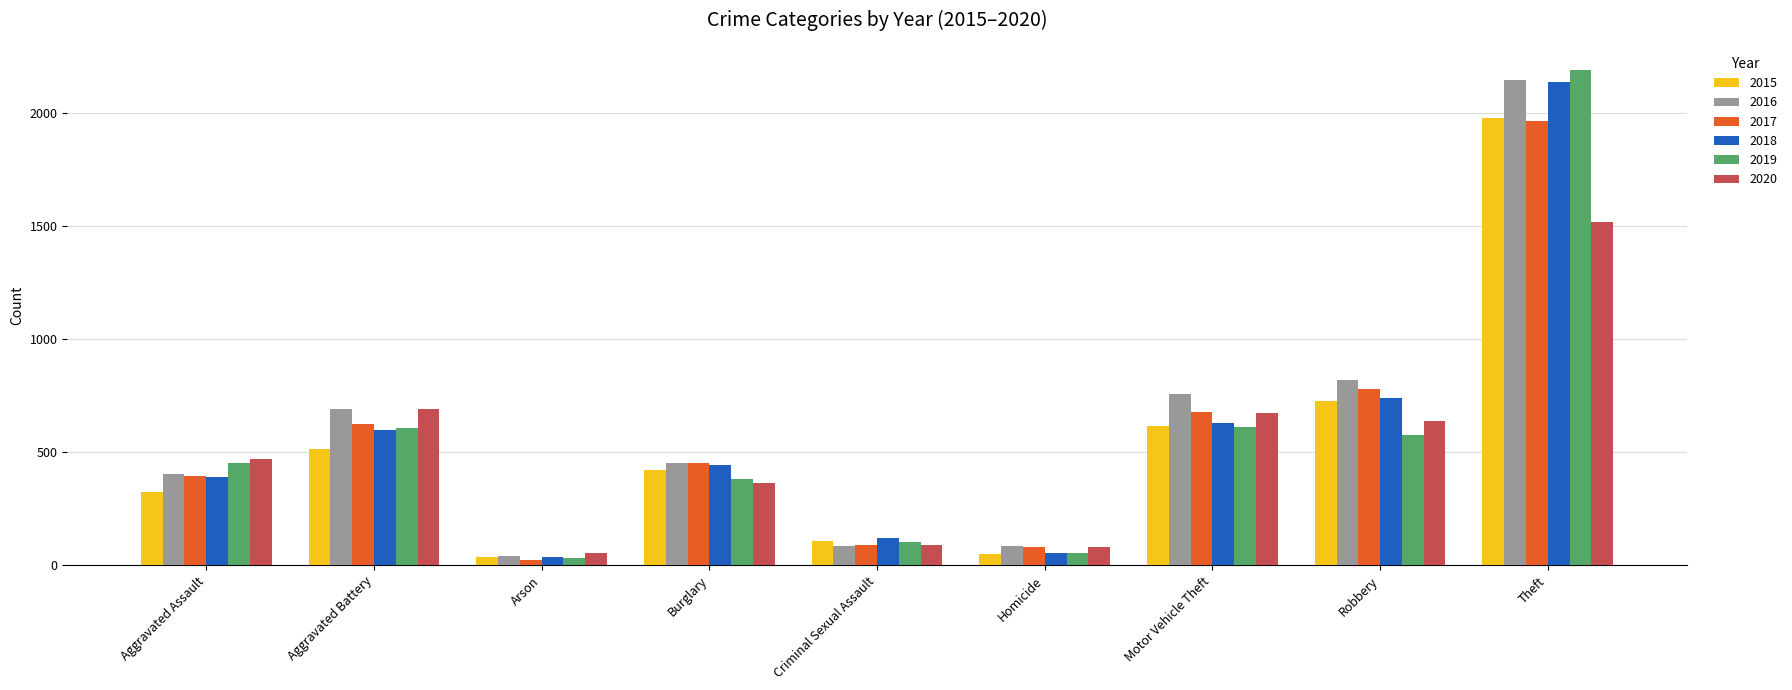

How many values in the 2017 series are below 453?

4